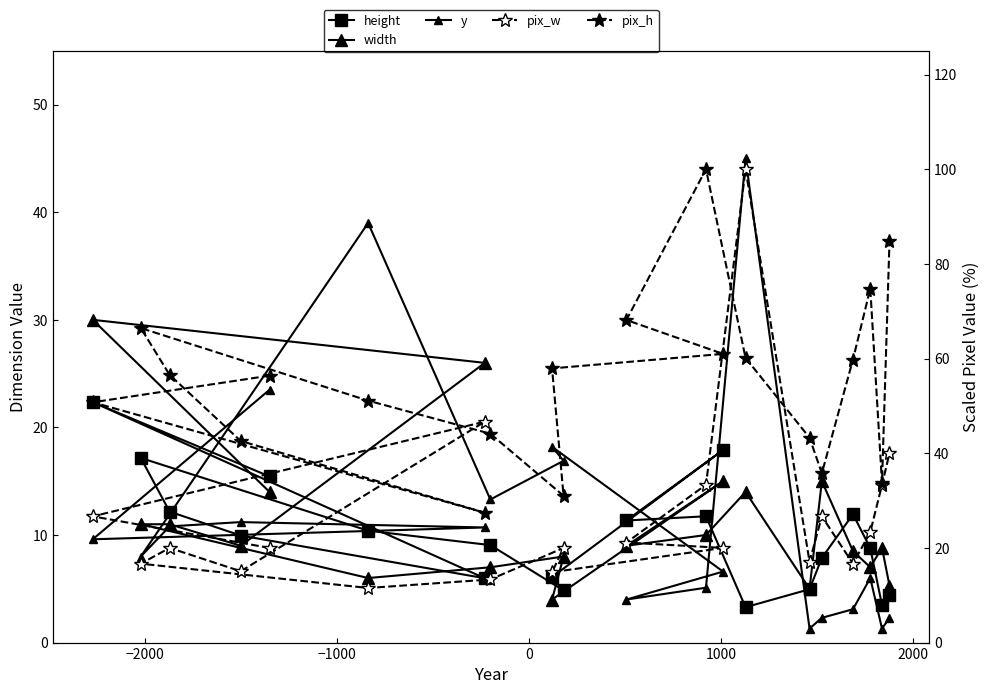

List the series in order of their peak value, lowest first.

height, width, y, pix_w, pix_h